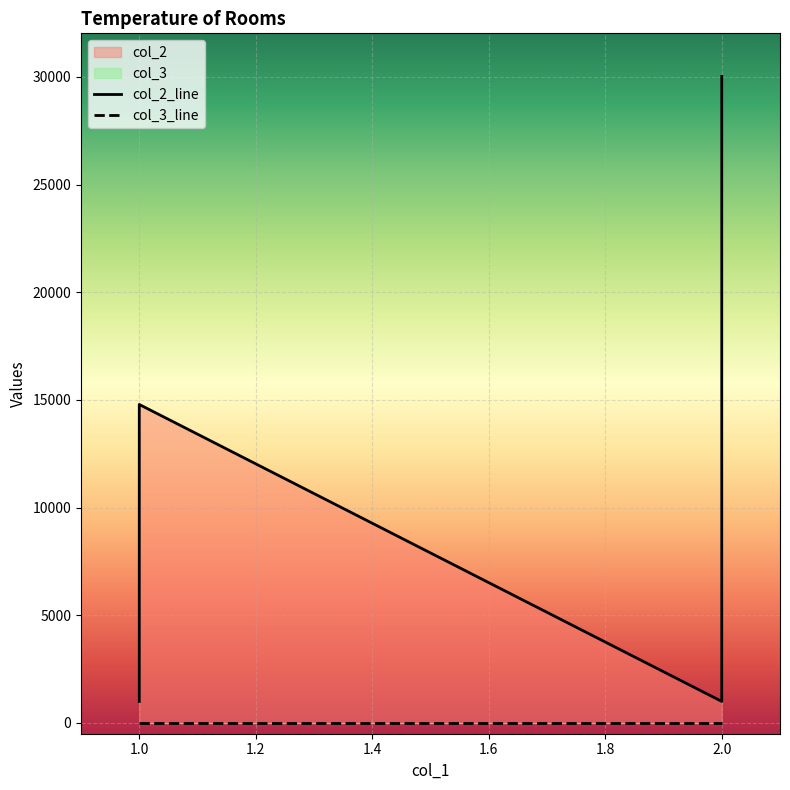

What are all the series names shown in the legend?

col_2, col_3